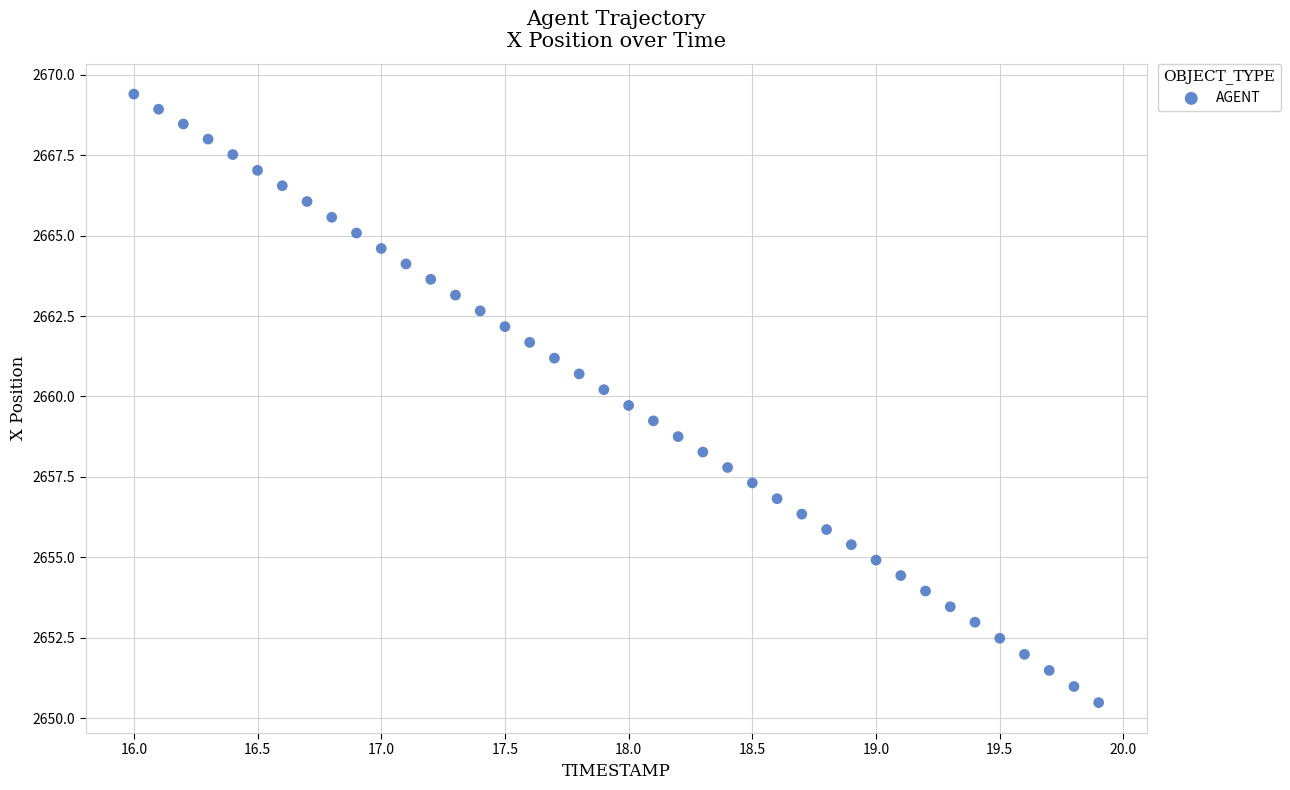

What is the range of X values (max minus min)?

3.9